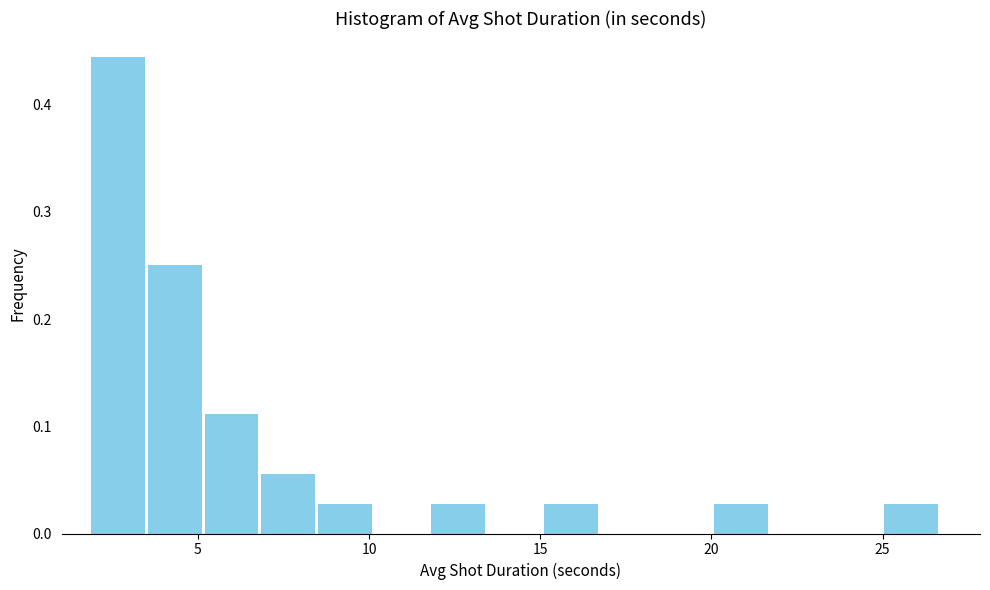

Around what value on the x-axis is the tallest bar? Give the approximate position of its centre, as read against the axis.

2.5